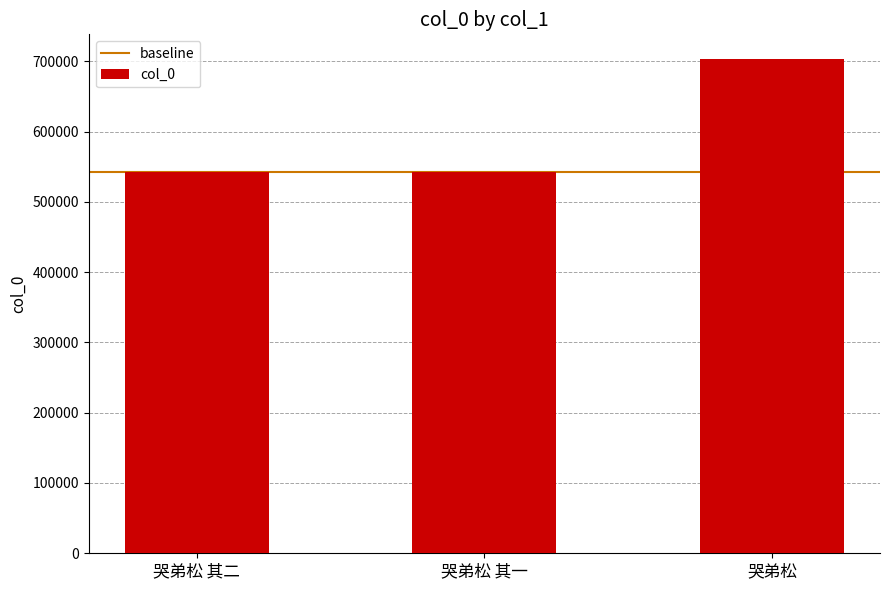

What is the label of the 1st bar from the right?

哭弟松